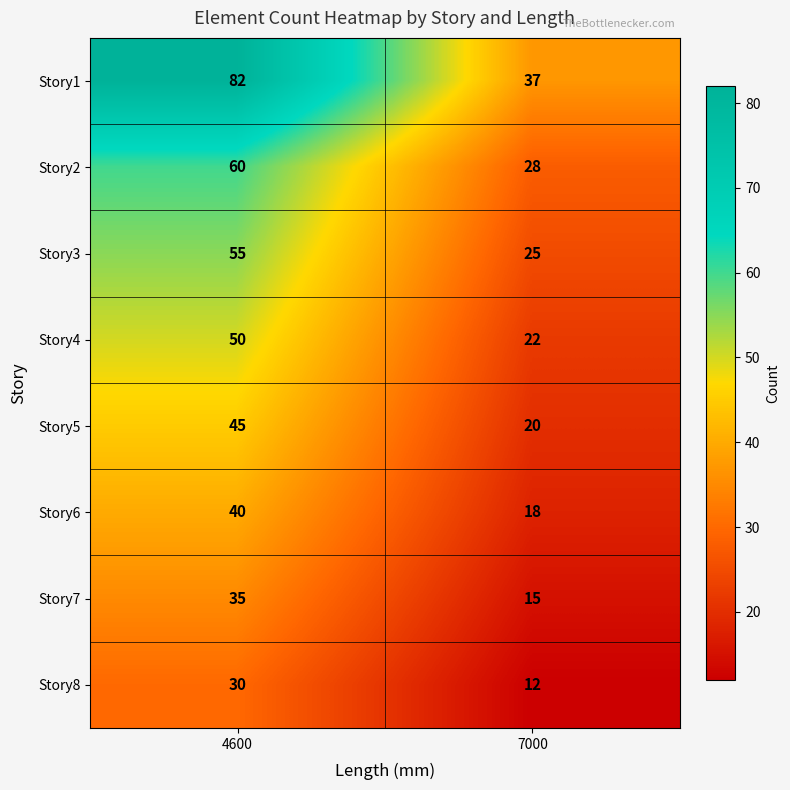

What is the sum of the Story7 values at 4600 and 7000?

50